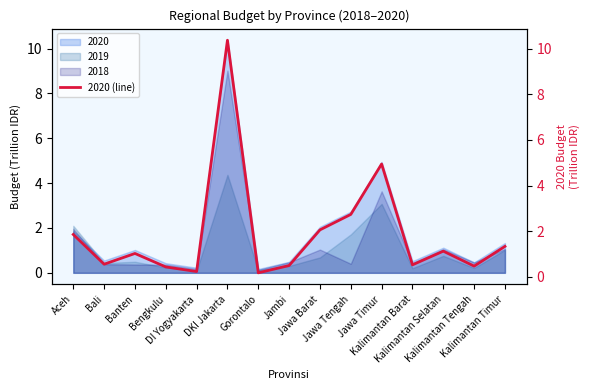

What is the difference between the maximum and second lowest values?

10.1